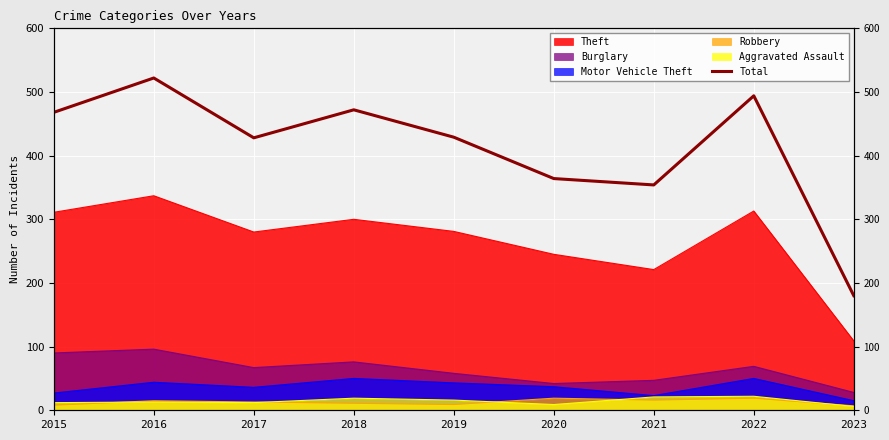

Does the chart display data point markers on the line(s)?

No